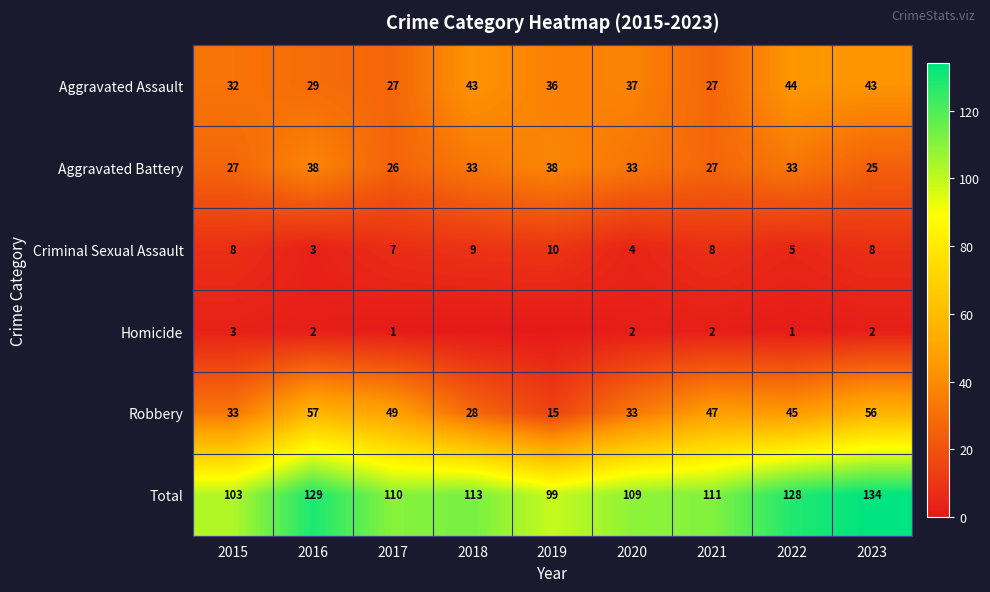

True or false: Criminal Sexual Assault has a value of 2 at 2017.

False